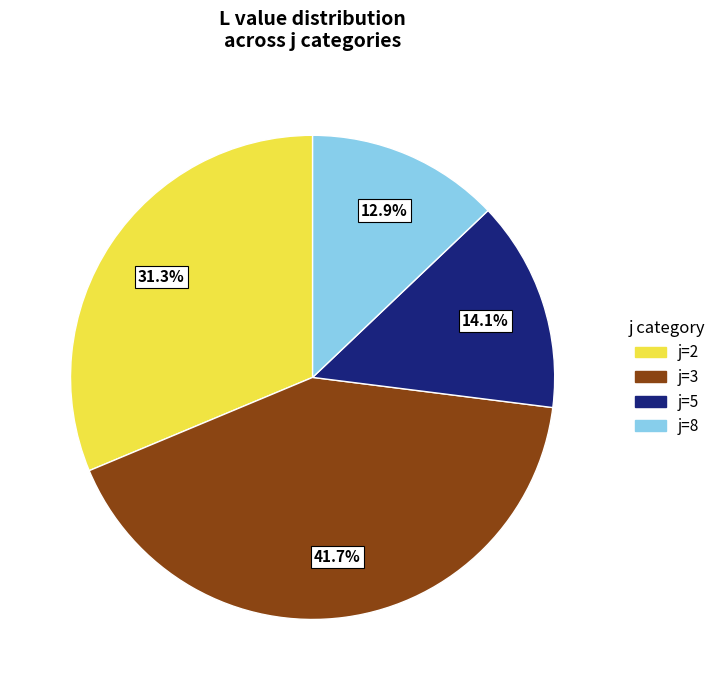

Is there a majority slice in this chart?

No